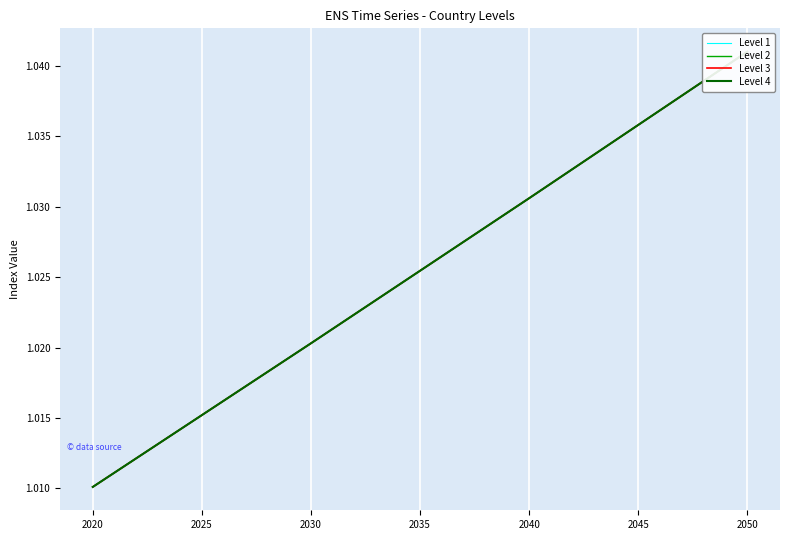

What is the value of the Level 4 point at the 6th from the left?

1.0